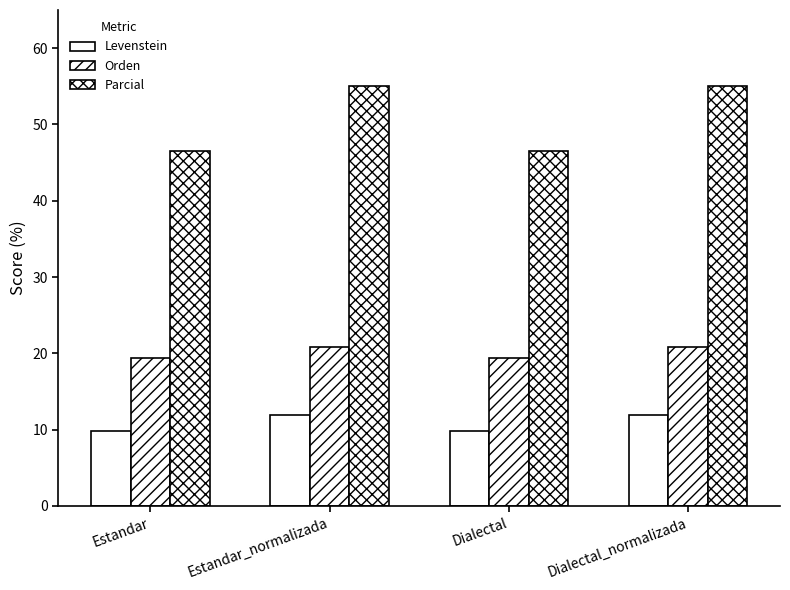

What is the lowest value of the Parcial series?

46.5